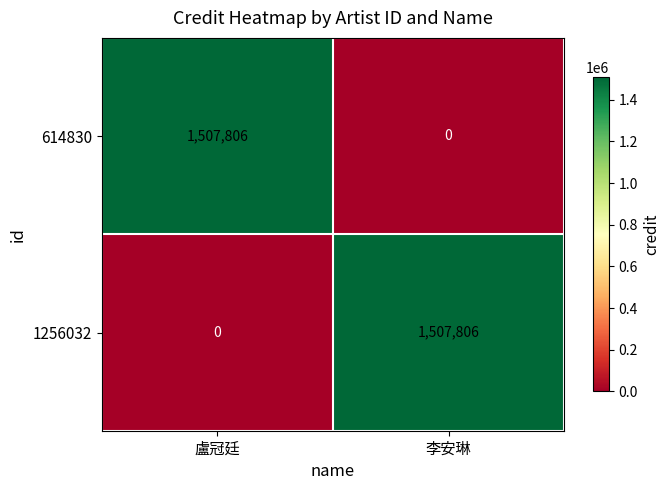

What is the total value across all series at 盧冠廷?

1507806